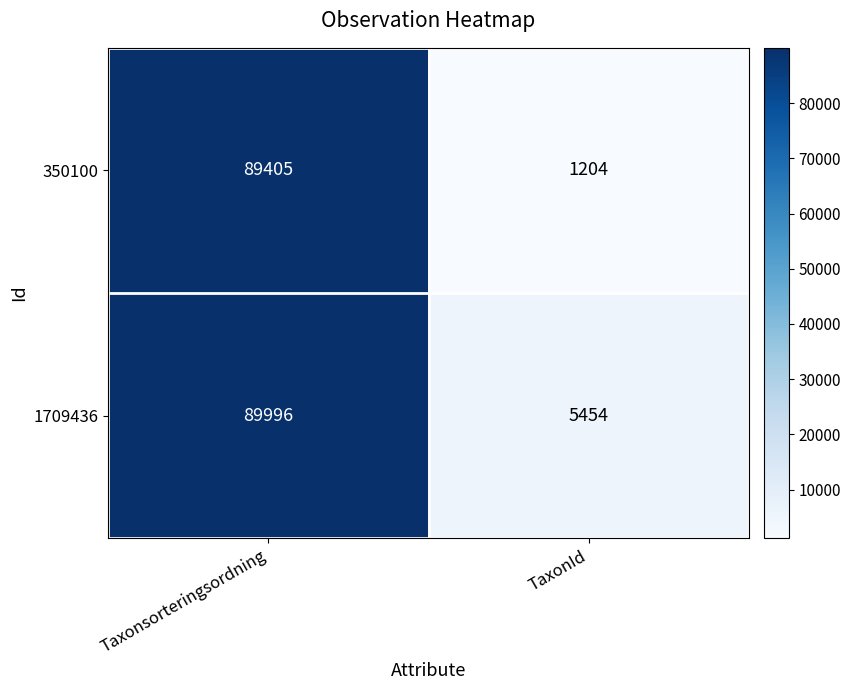

What is the minimum value for 350100?

1204